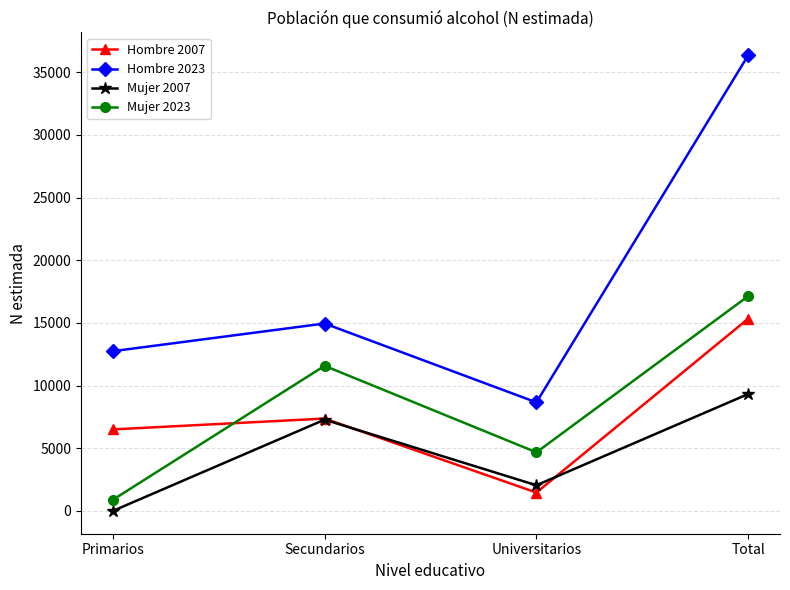

True or false: Hombre 2023 and Hombre 2007 intersect in this chart.

False